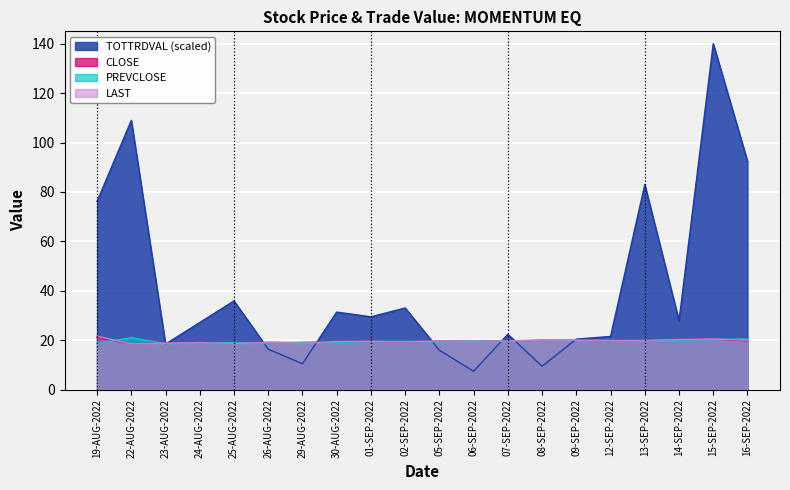

Which has a higher value, 15-SEP-2022 or 05-SEP-2022?

15-SEP-2022